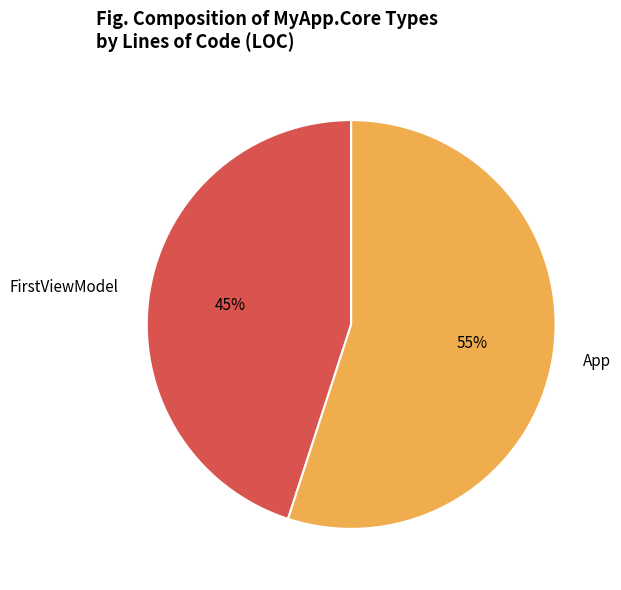

Count the number of slices in the pie.

2